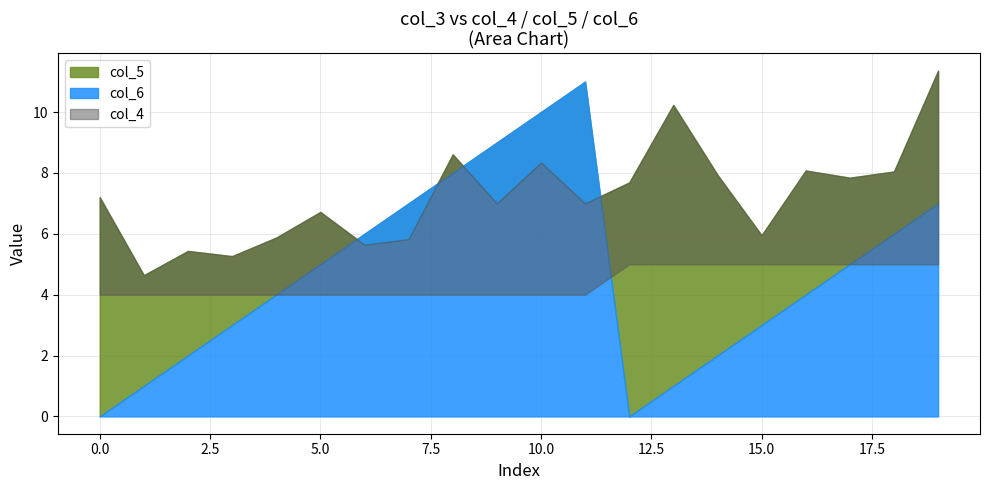

True or false: col_5 and col_6 cross at least once.

True